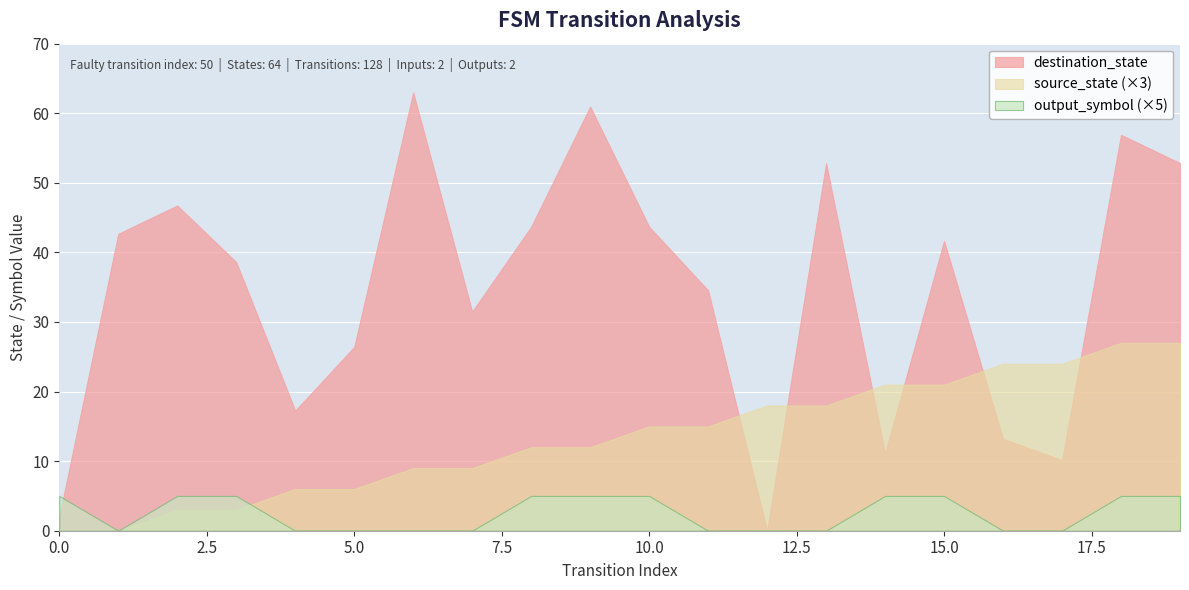

At which label is output_symbol closest to 0?

1